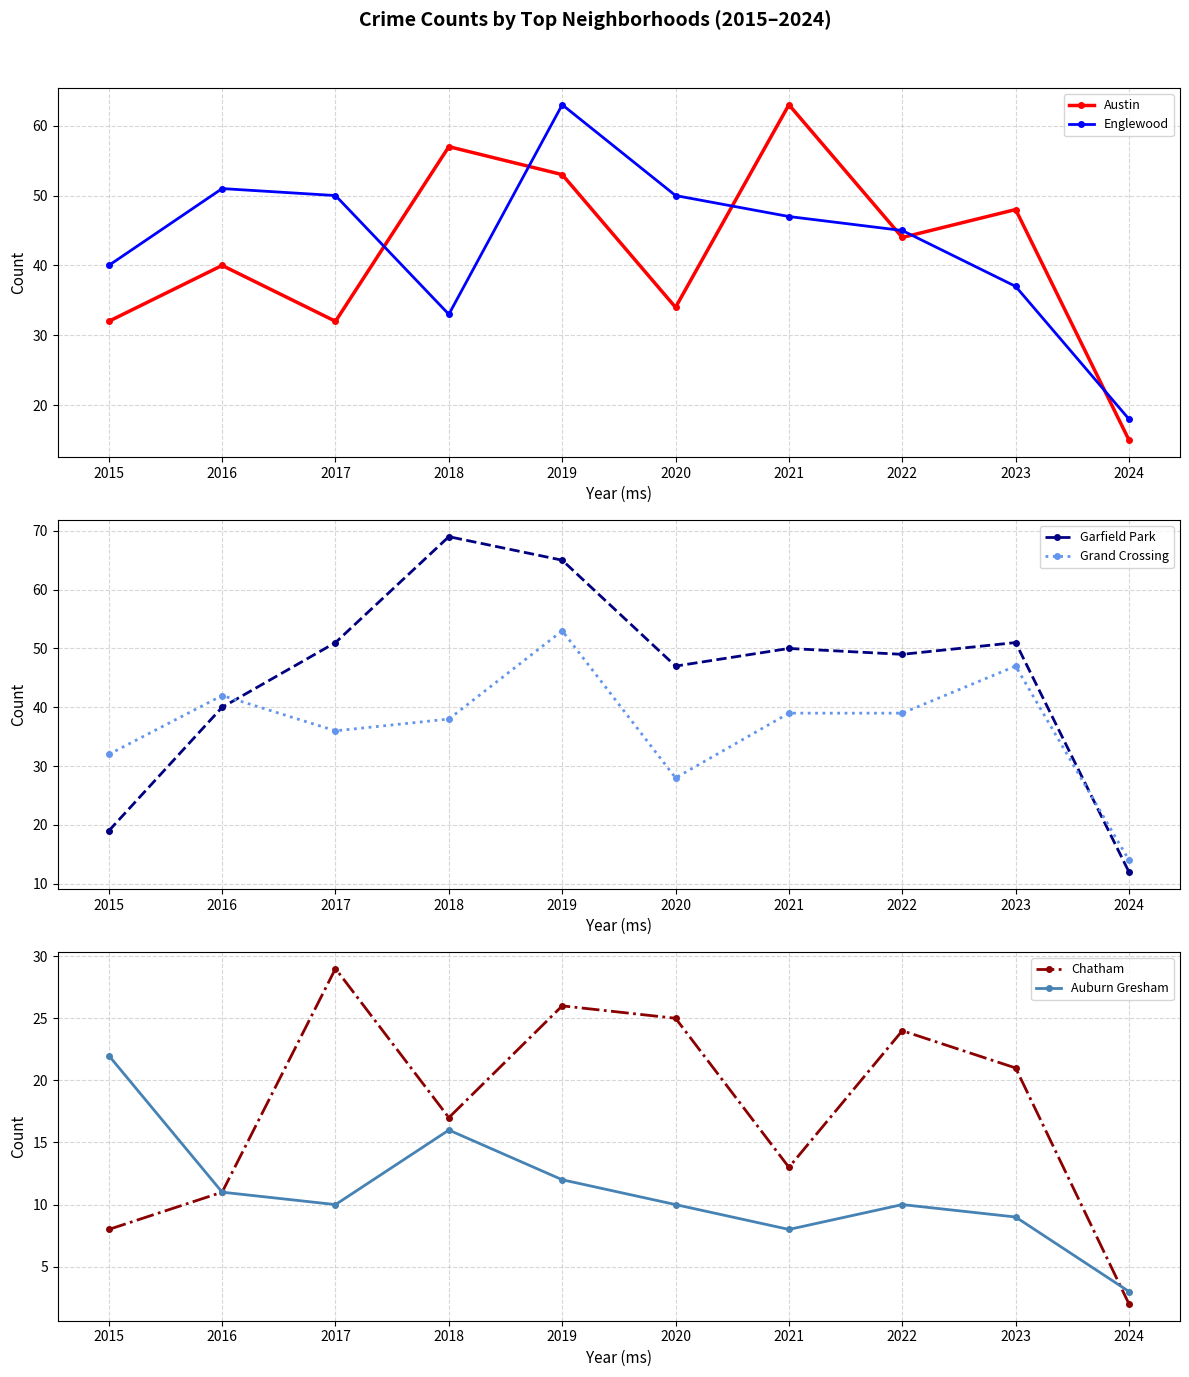

Rank the series by their maximum value, from lowest to highest.

Auburn Gresham, Chatham, Grand Crossing, Austin, Englewood, Garfield Park